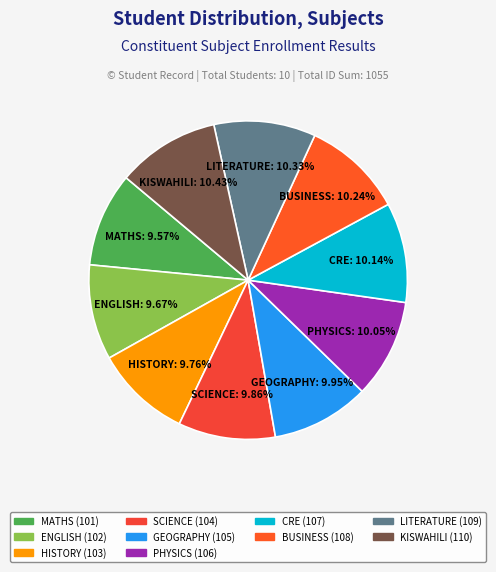

The SCIENCE slice represents 1% of the pie. True or false?

False